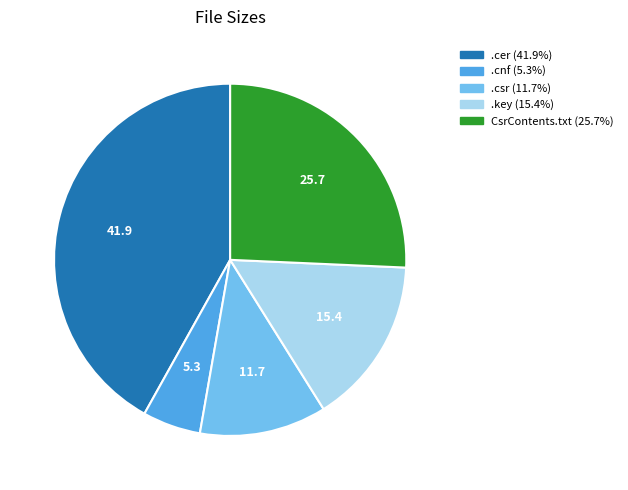

How many slices are in this pie chart?

5